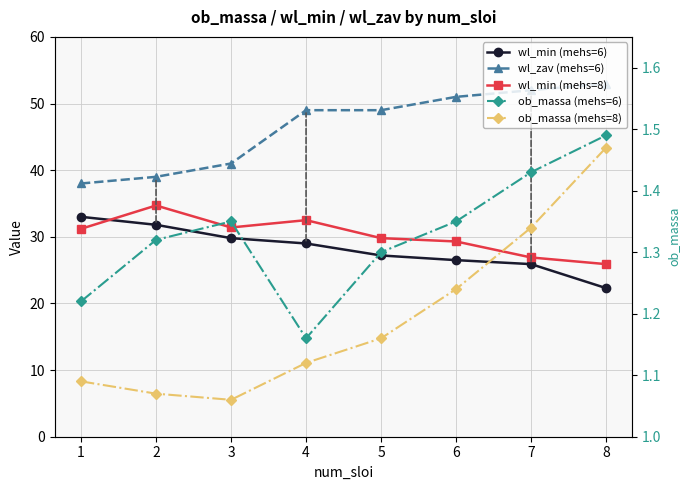

Where is the first local maximum for wl_min (mehs=8)?

2